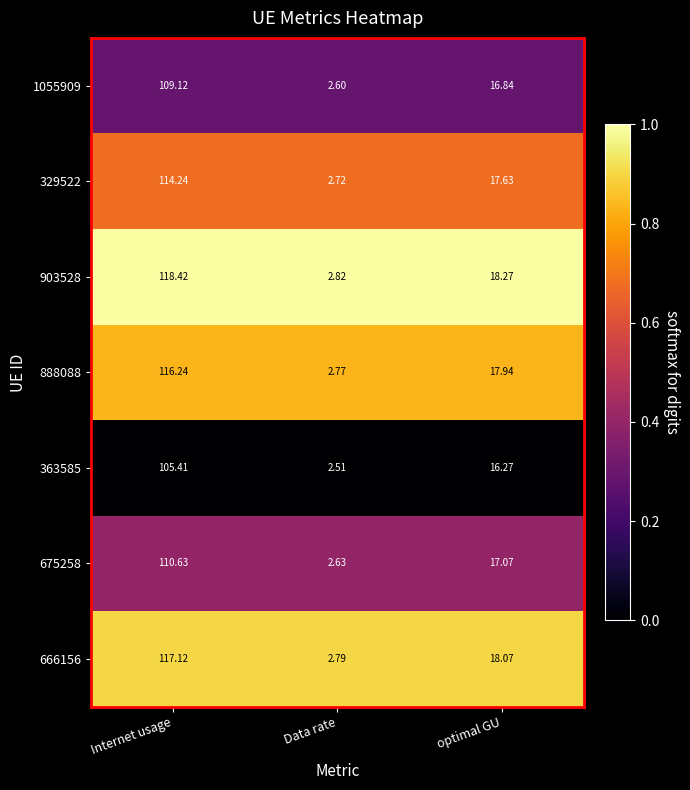

Which series has the largest total across all categories?

903528